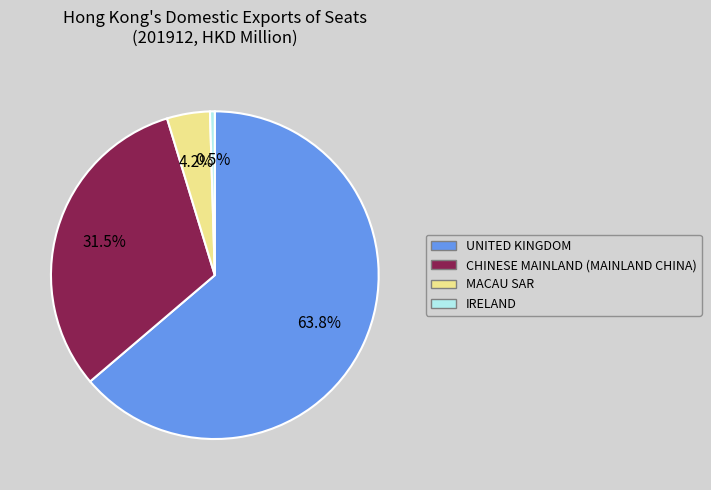

Which category has the biggest portion of the pie?

UNITED KINGDOM